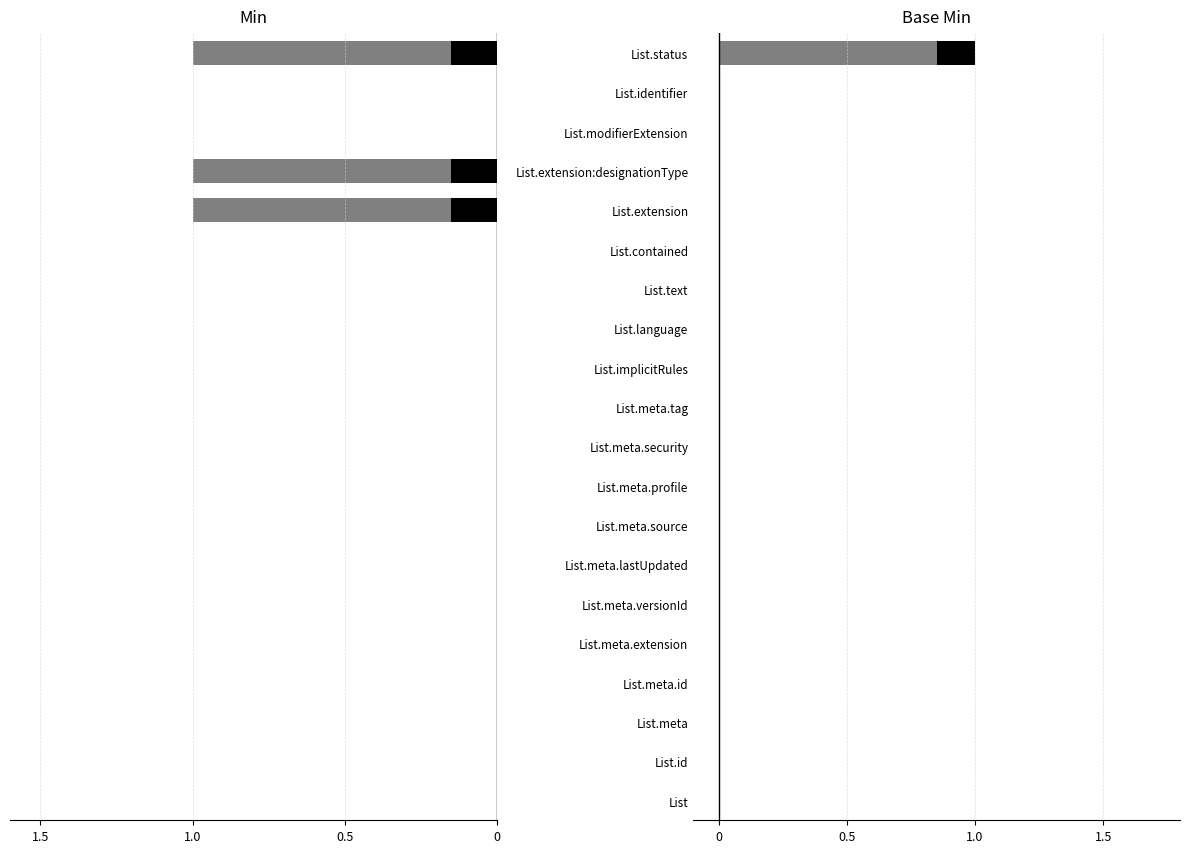

The value of Min at List.meta.lastUpdated is 0. True or false?

True